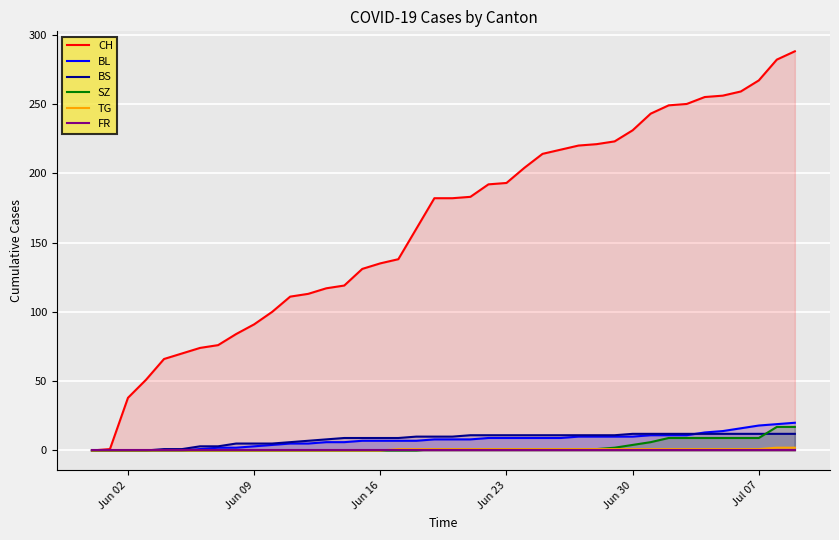

What are all the series names shown in the legend?

CH, BL, BS, SZ, TG, FR